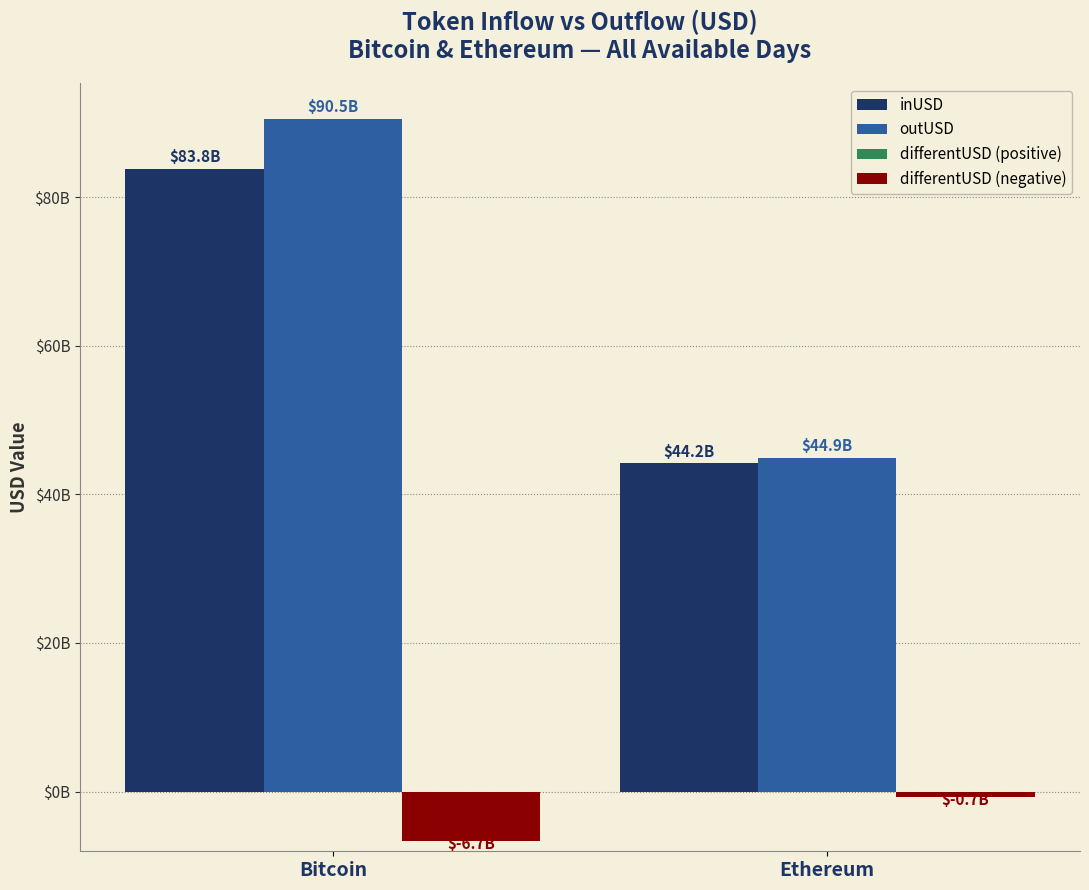

What is the greatest value displayed?

90479166811.8